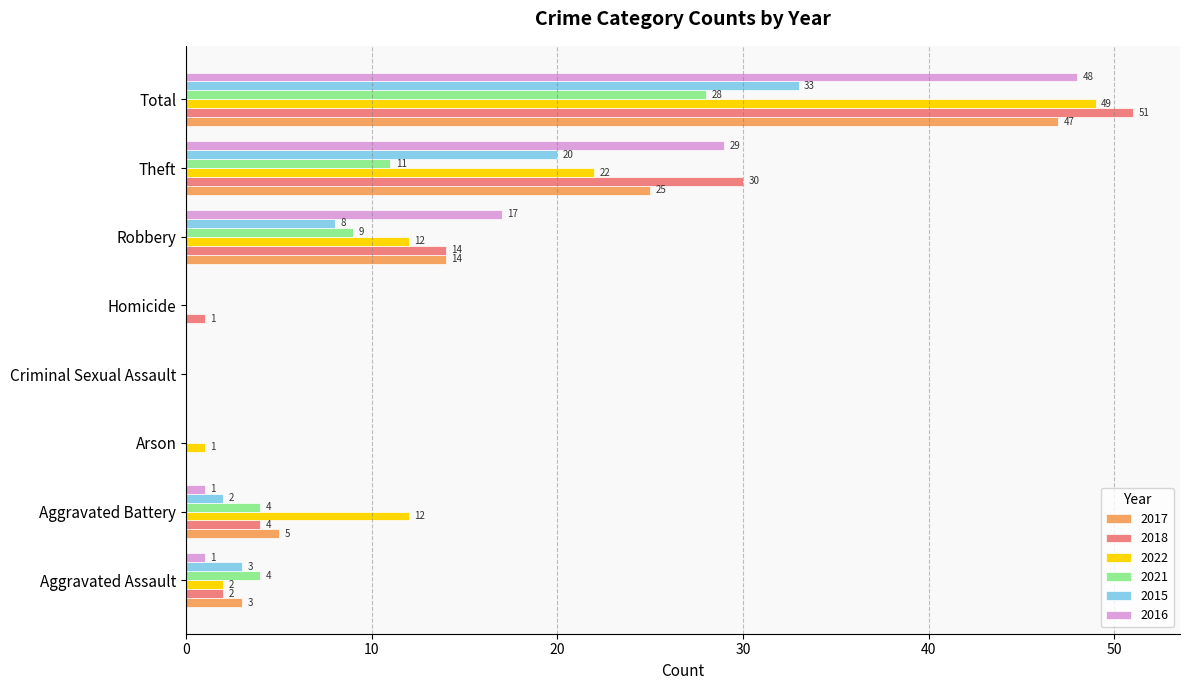

What is the total value across all series at Aggravated Battery?

28